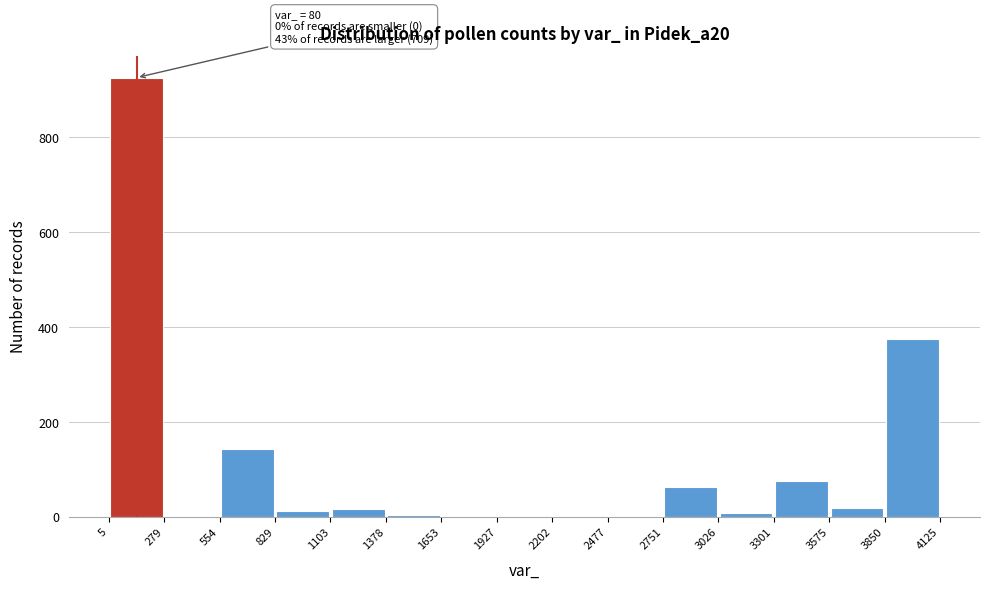

Over which range of the x-axis is the bar tallest?

5 to 279